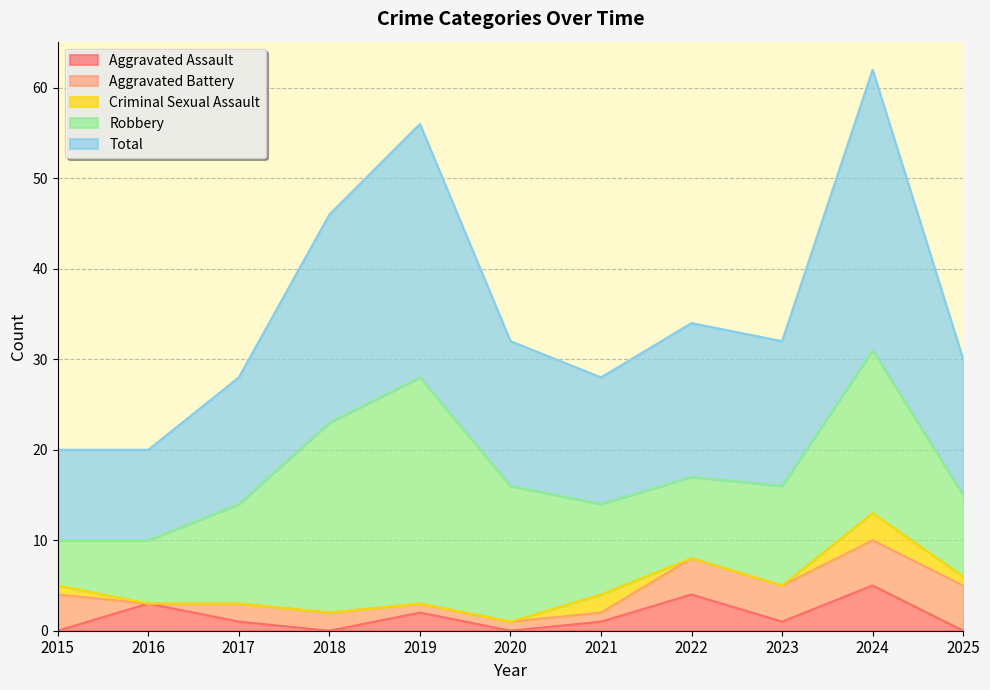

What is the average value of the Criminal Sexual Assault series?

1